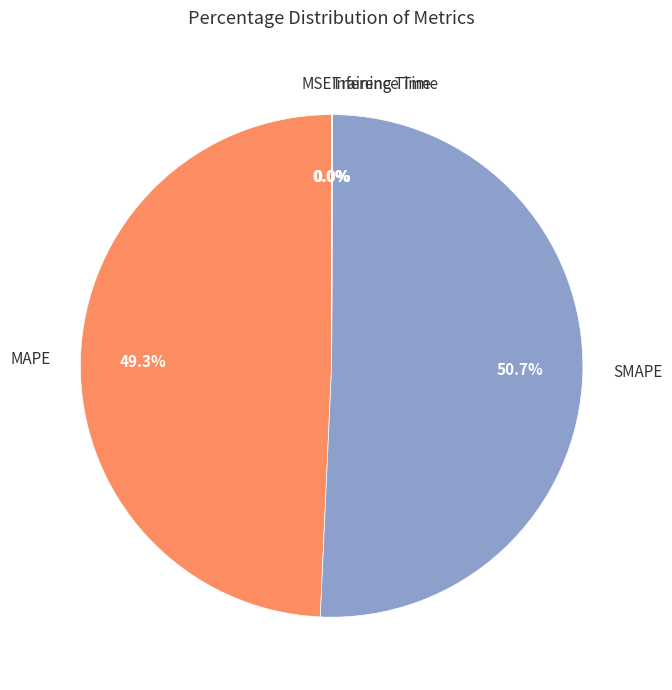

Is there a majority slice in this chart?

Yes